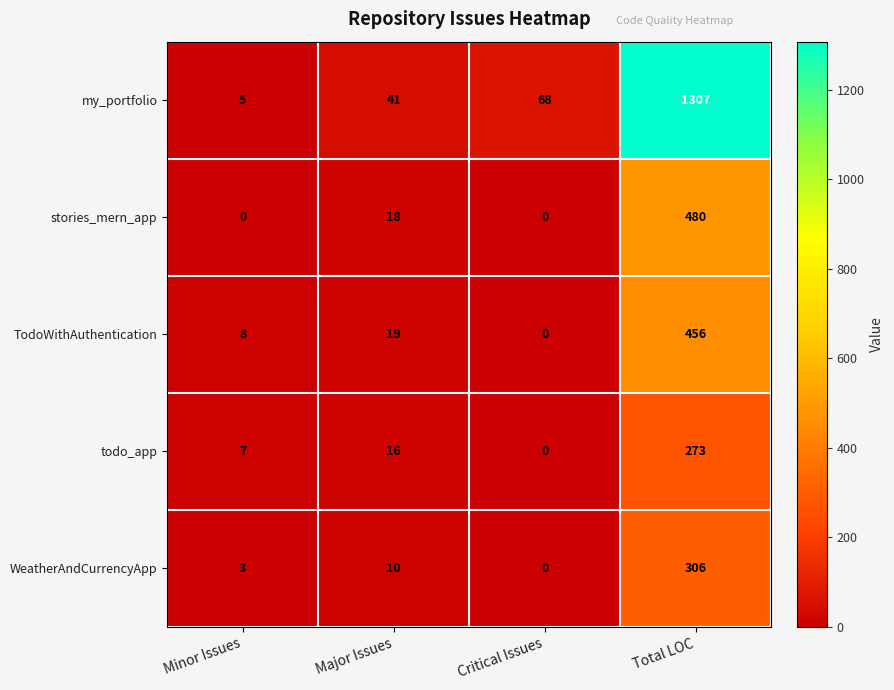

Is the value of todo_app at Critical Issues greater than the value of my_portfolio at Major Issues?

No